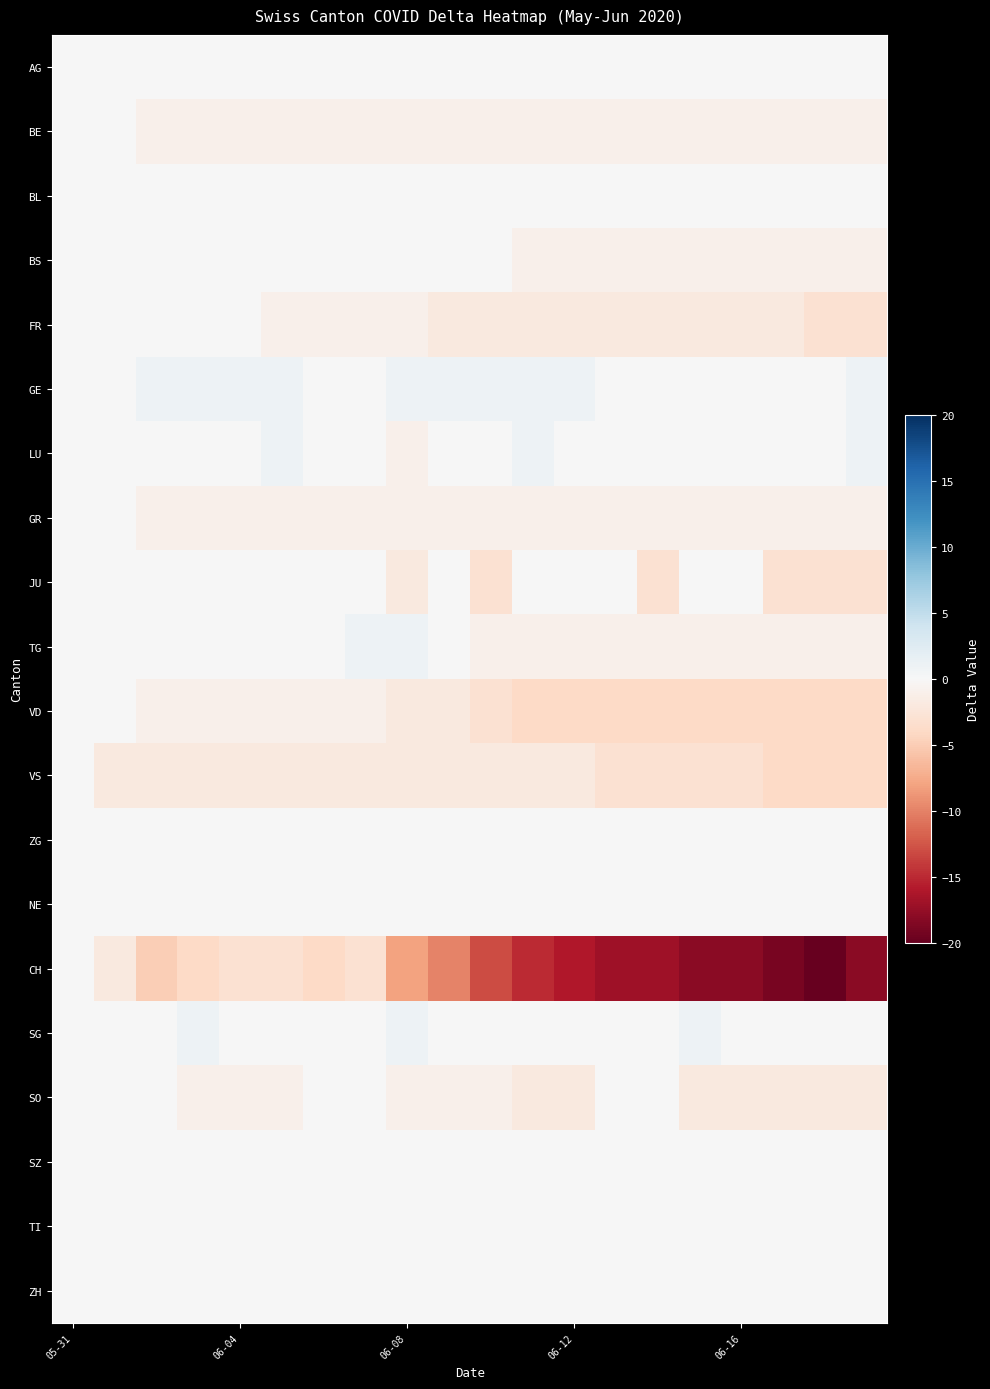

Which series has the largest total across all categories?

GE